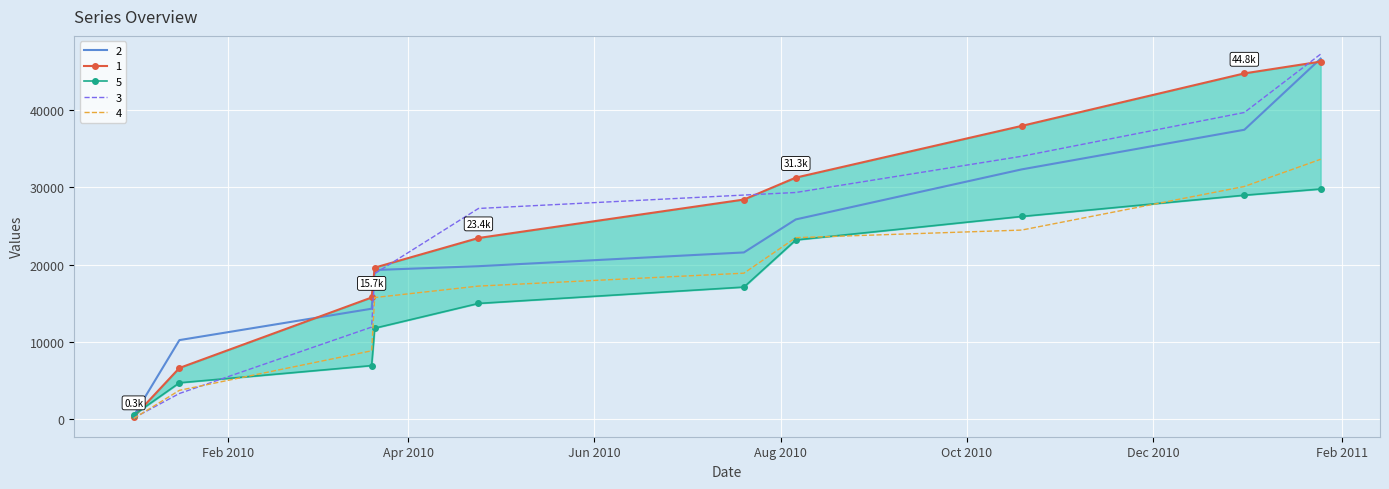

How many lines are shown in the chart?

5